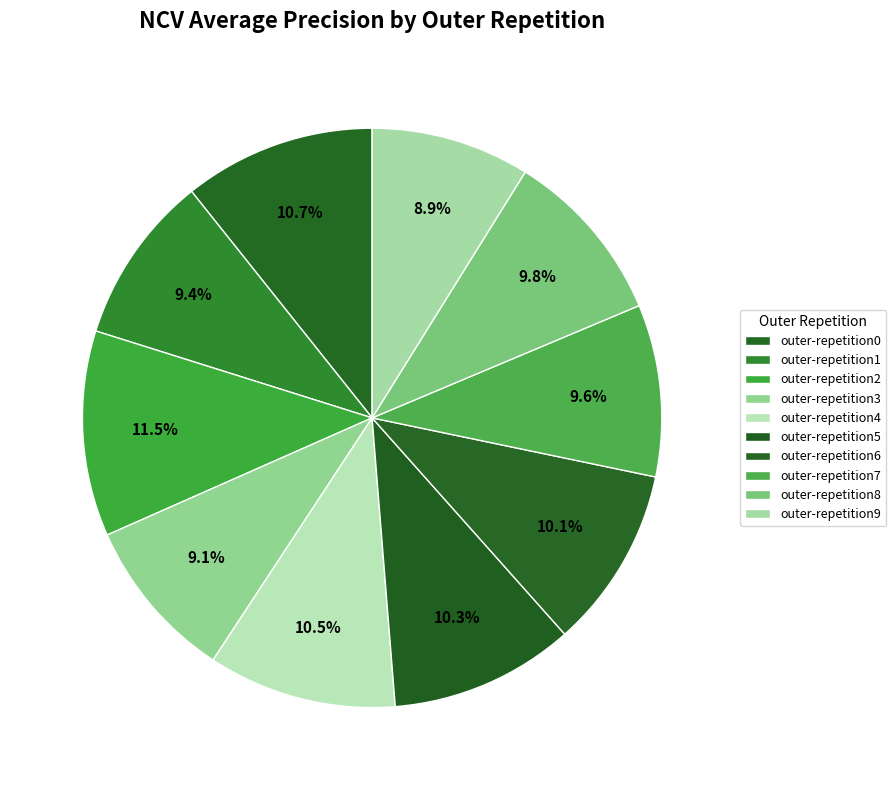

To the nearest percent, what is the difference between the outer-repetition3 and outer-repetition5 slice percentages?

1%